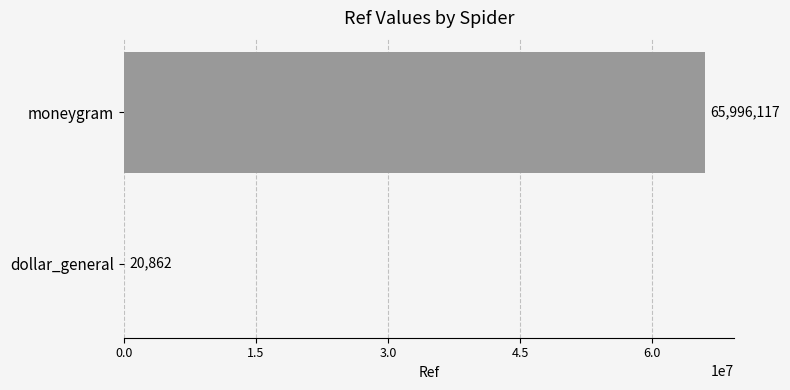

What is the sum of all values?

66016979